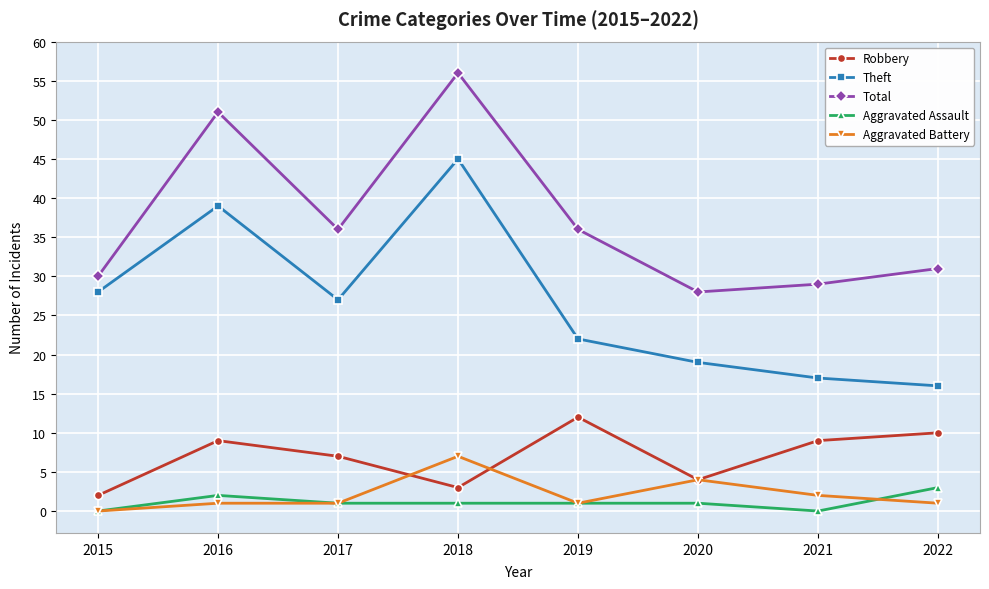

What are all the series names shown in the legend?

Robbery, Theft, Total, Aggravated Assault, Aggravated Battery